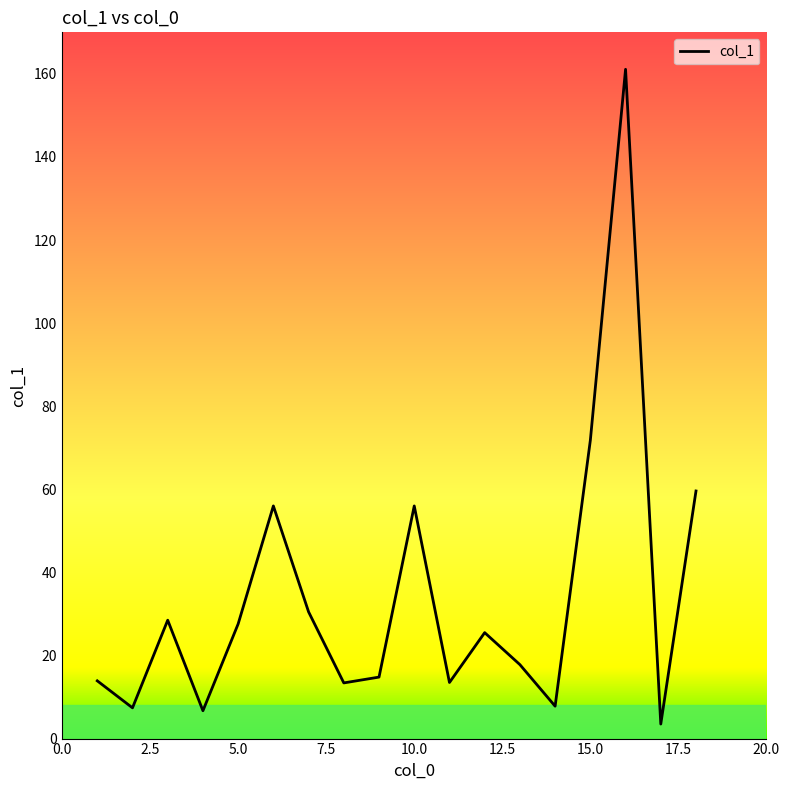

Is this an area chart (filled region under the line)?

No